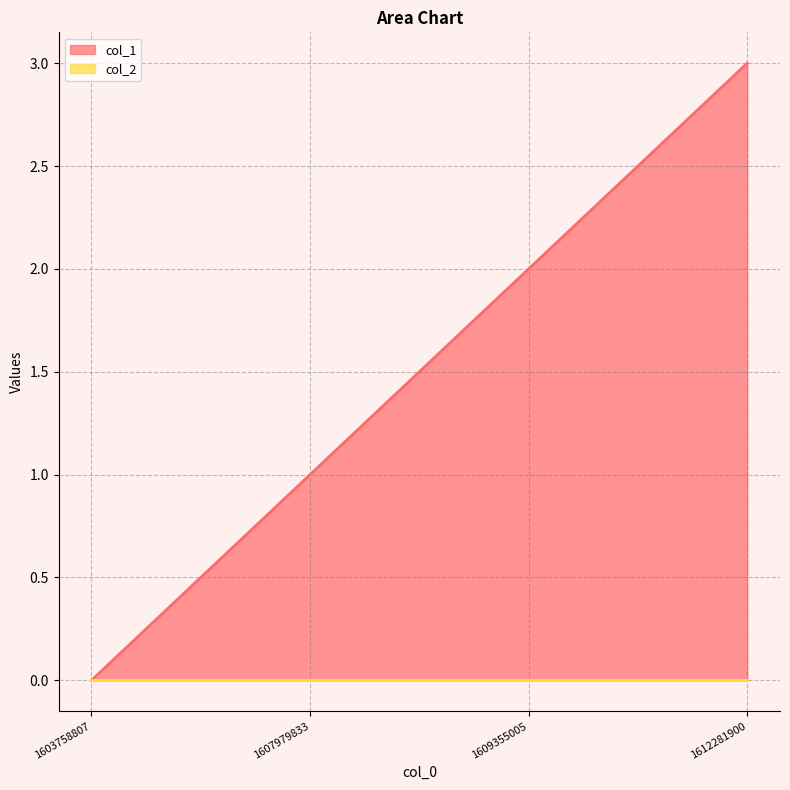

Approximately how many times larger is the value at 1612281900 compared to 1607979833?

3.0